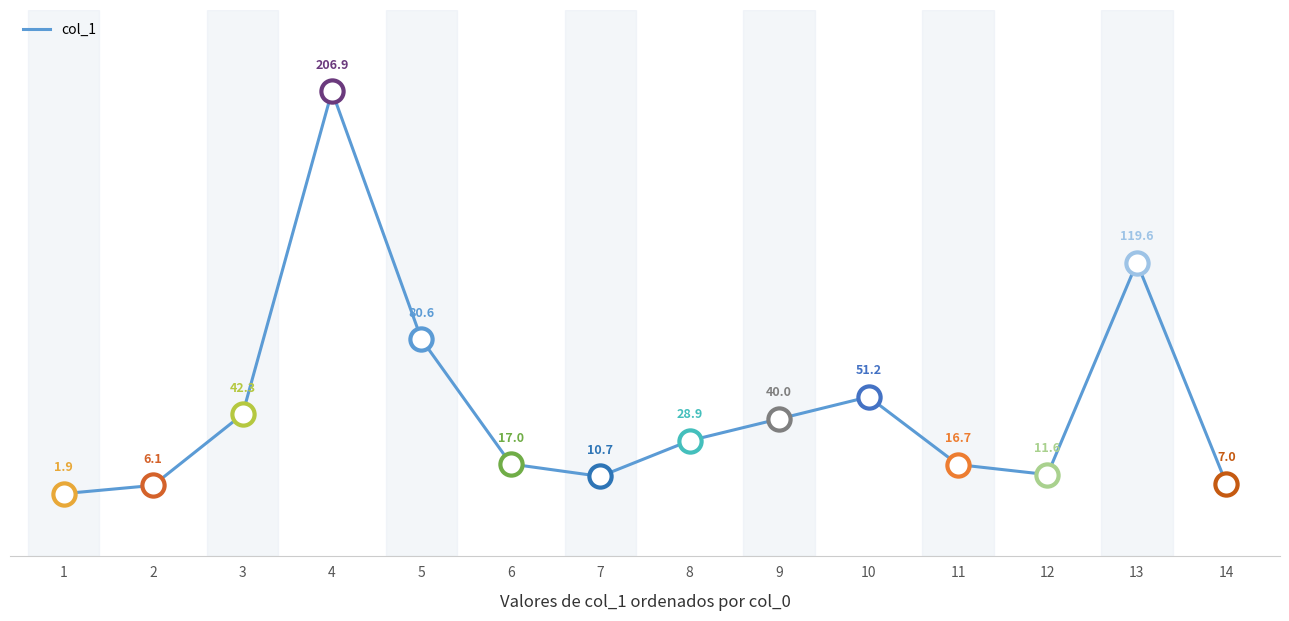

At which label does the data first exceed 28?

3